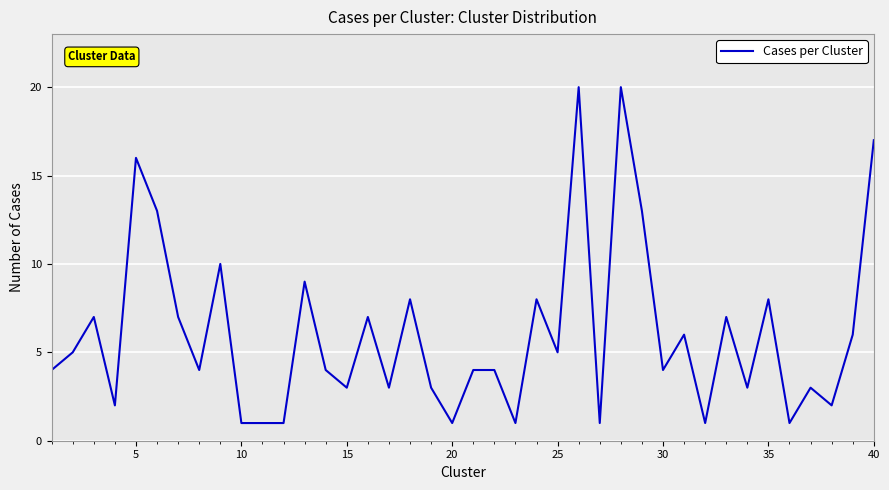

What is the greatest value displayed?

20